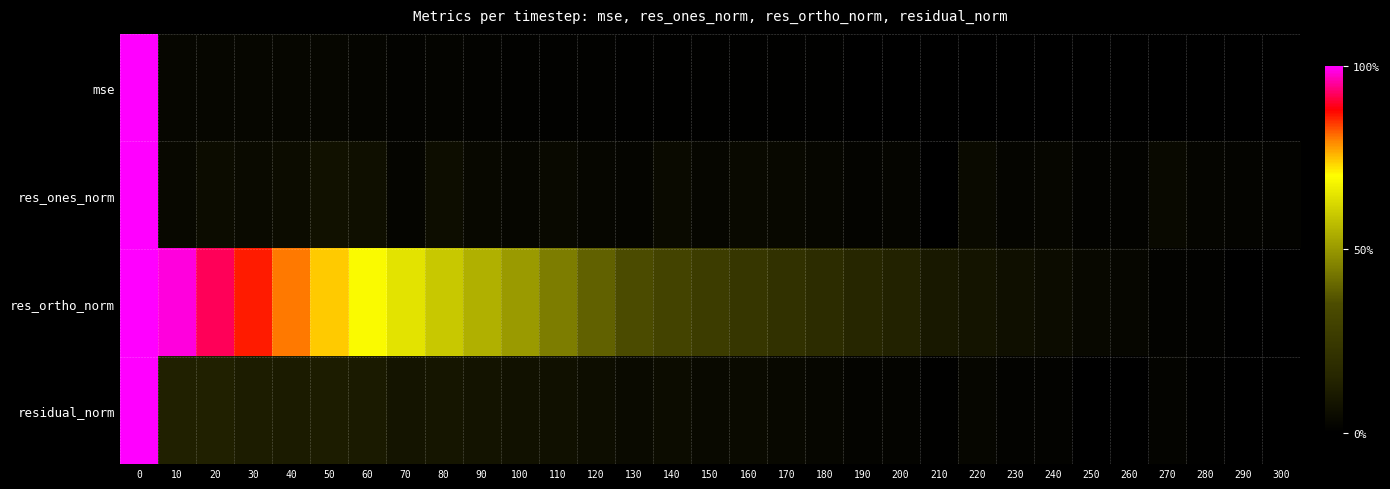

Between 270 and 150, which is larger?

150